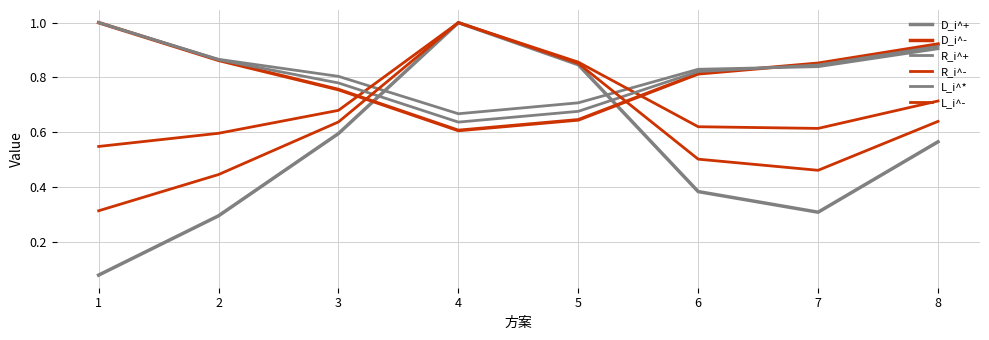

Is this an area chart (filled region under the line)?

No